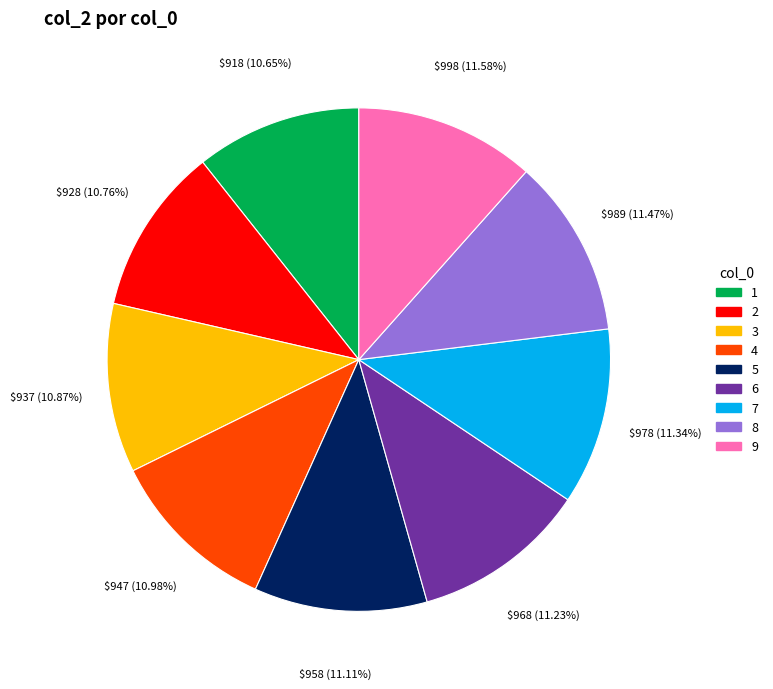

The 8 slice represents 1% of the pie. True or false?

False